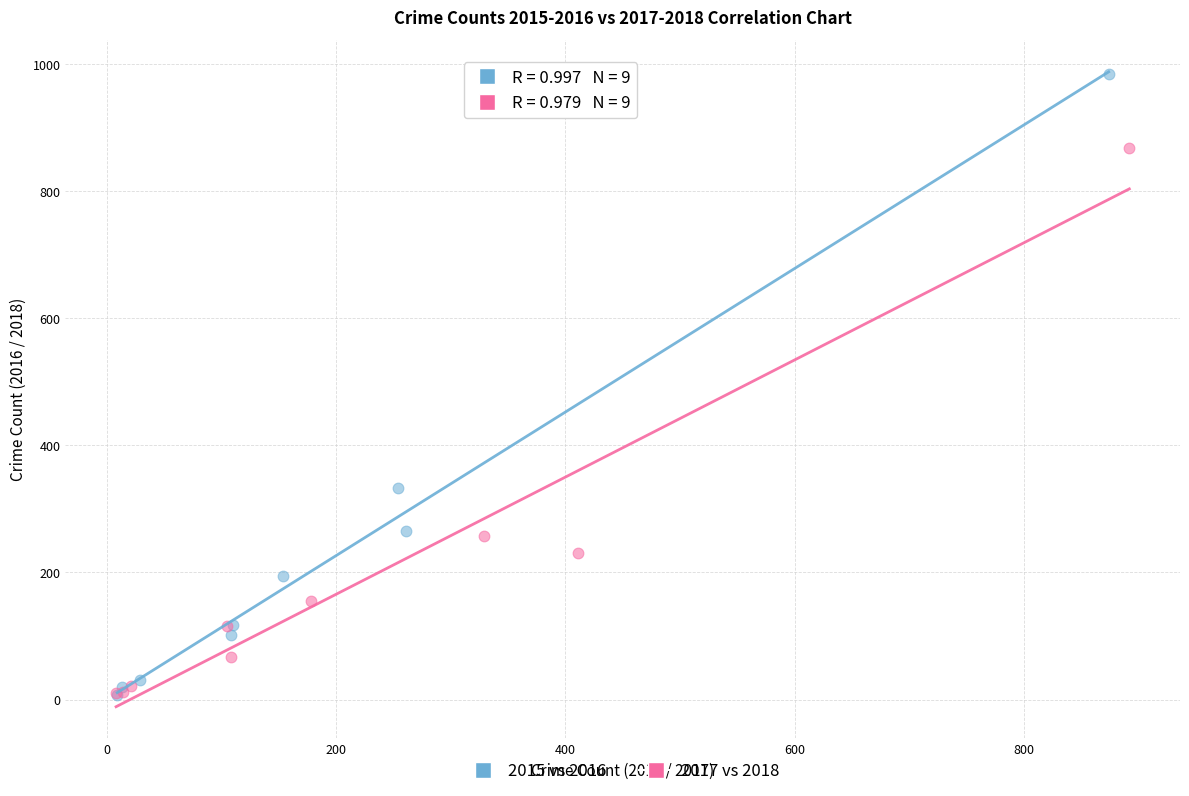

Which series has the largest Y range (max minus min)?

2015 vs 2016